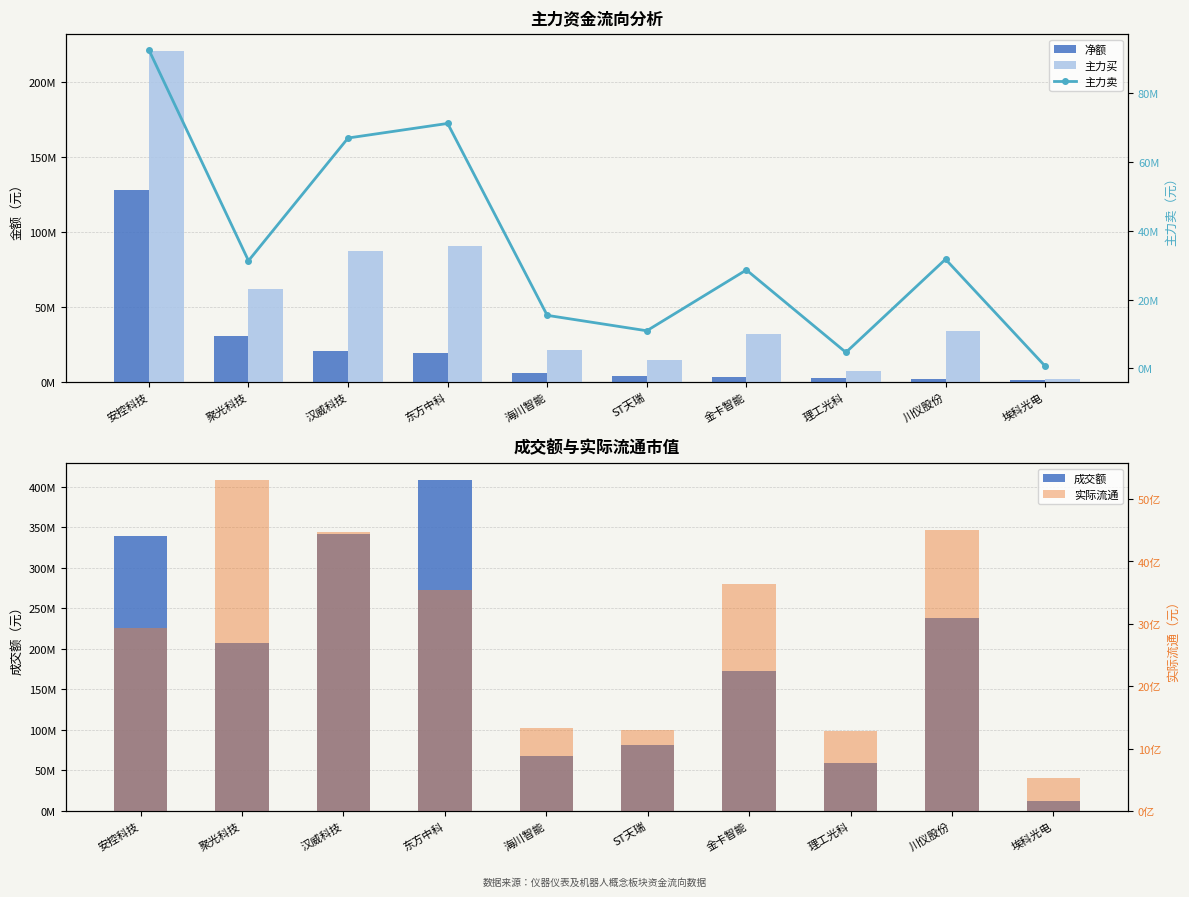

What is the sum of all 成交额 values?

1928947663